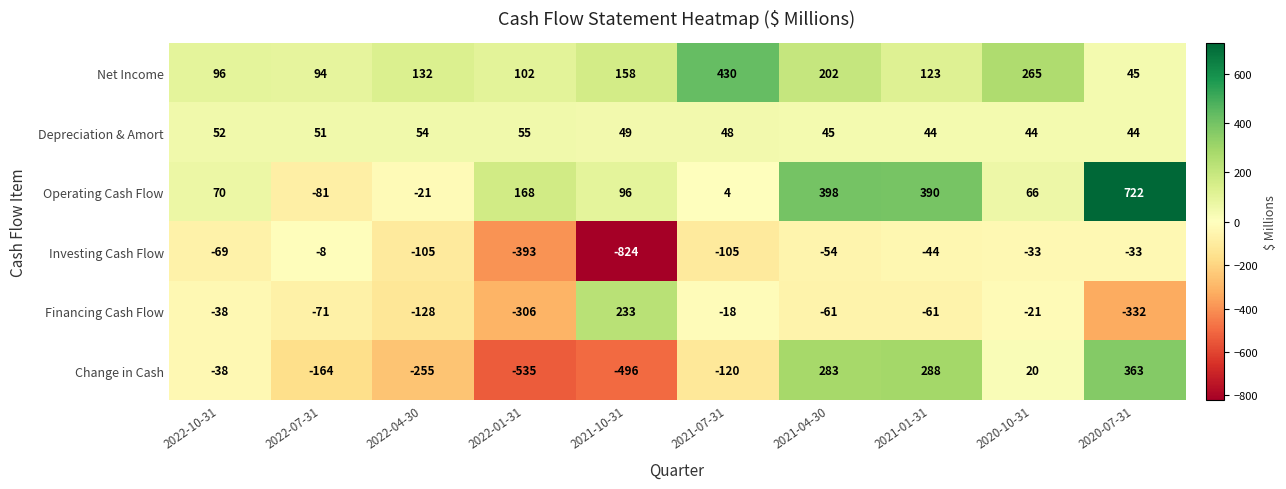

How many distinct data groups are displayed?

6